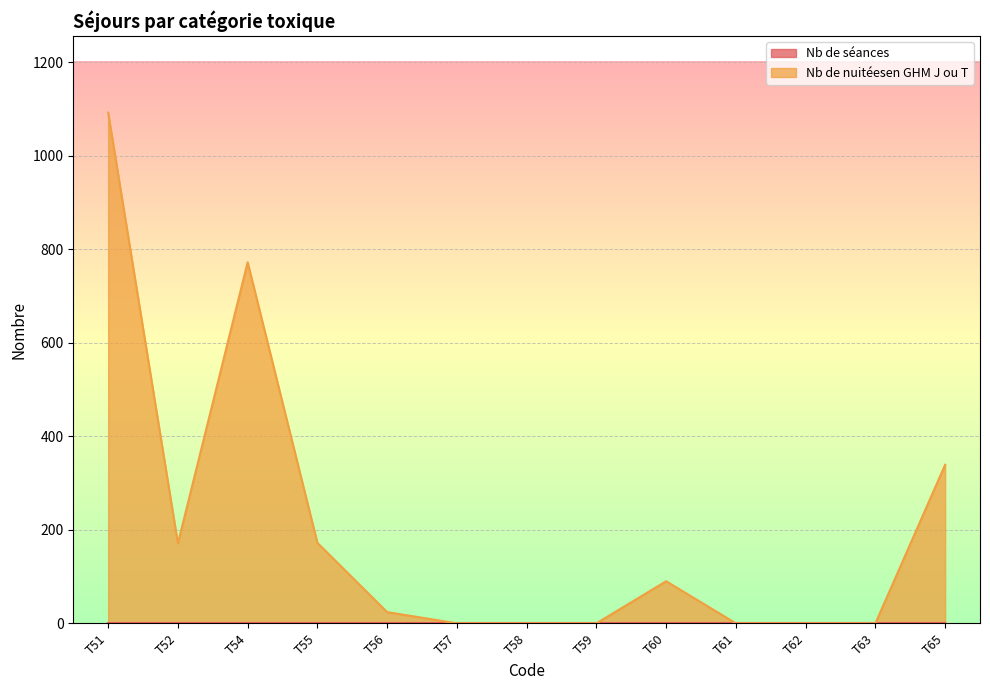

How many categories are shown in the chart?

13